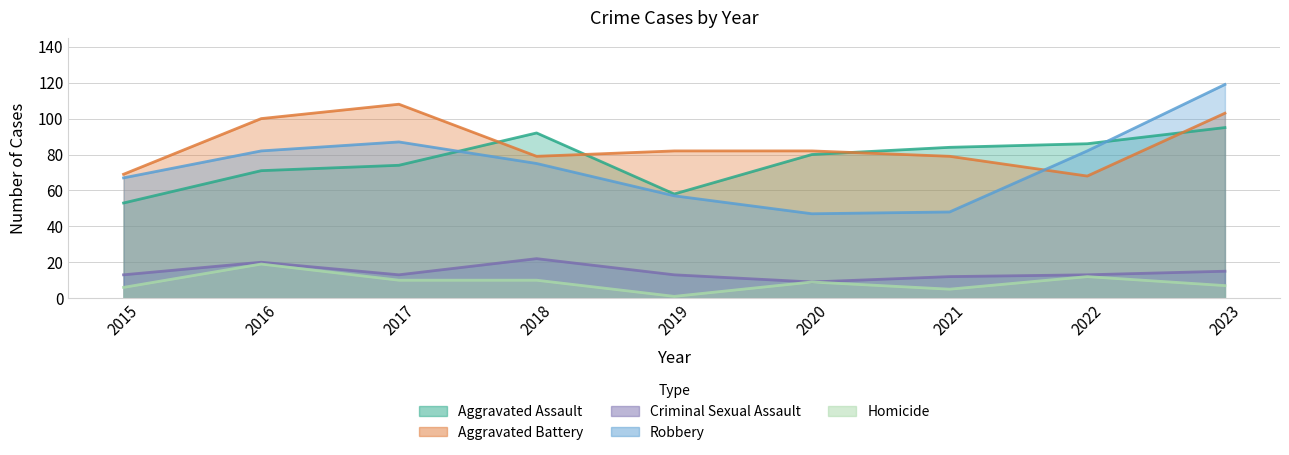

At 2017, list the series in order from smallest to largest.

Homicide, Criminal Sexual Assault, Aggravated Assault, Robbery, Aggravated Battery